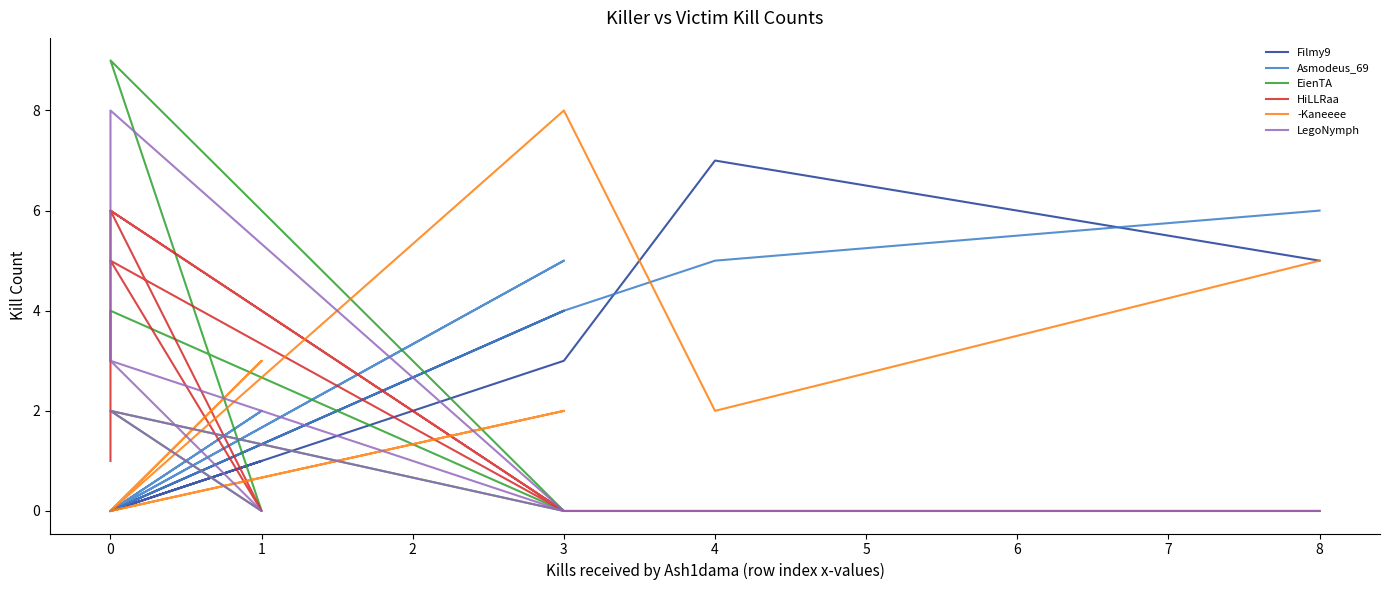

At which category does Filmy9 reach its first local valley?

3